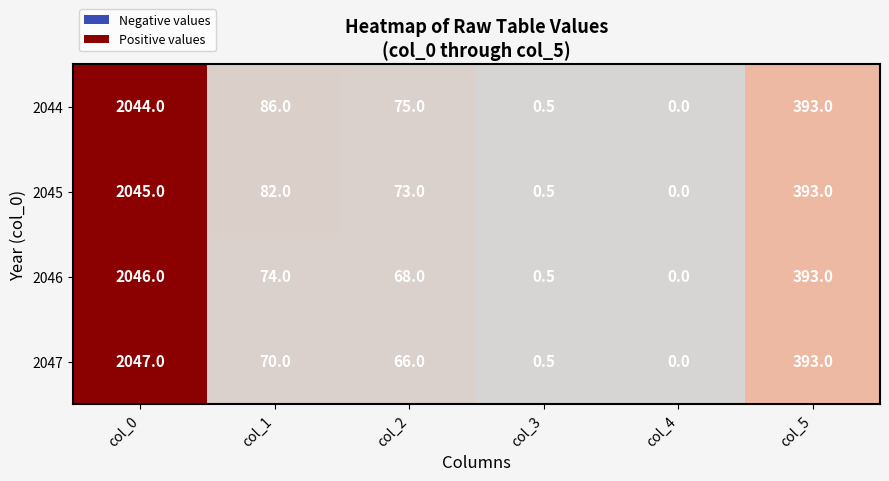

How many values in the 2046 series are below 74?

3